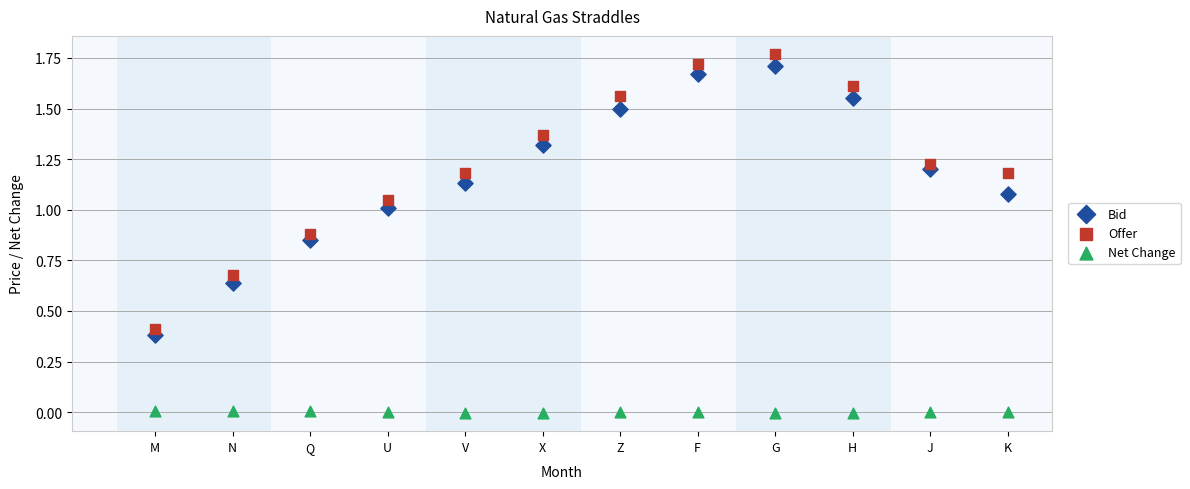

What are all the series names shown in the legend?

Bid, Offer, Net Change